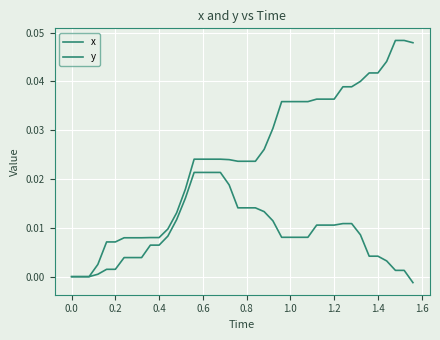

How many lines are shown in the chart?

2